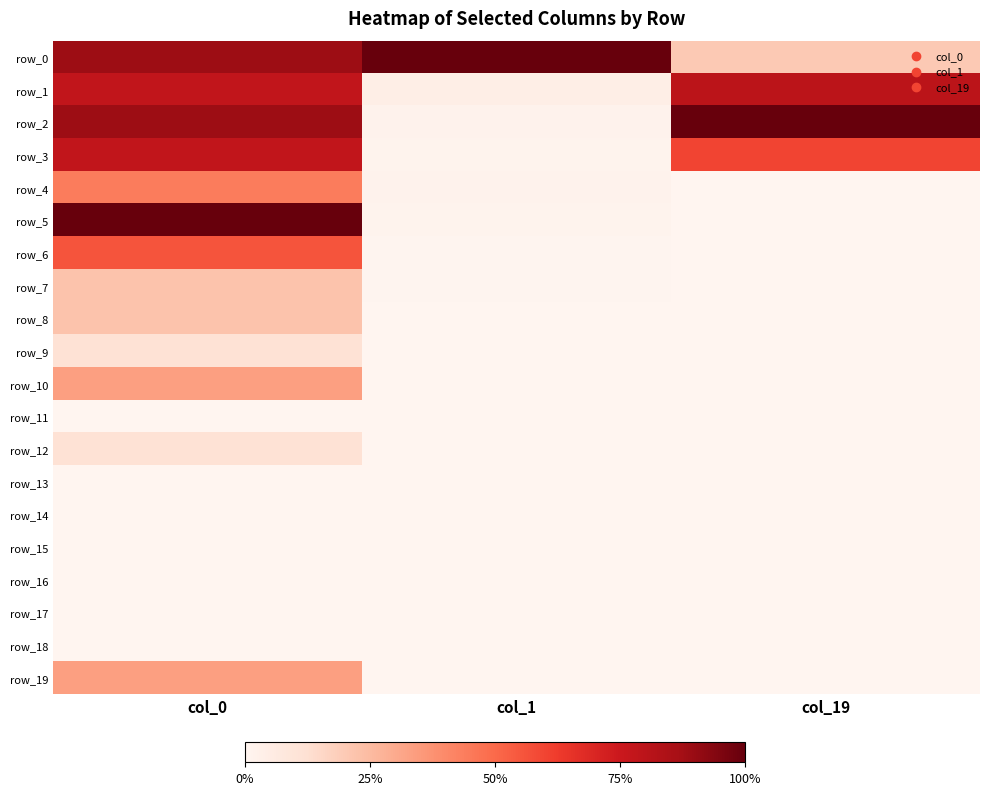

At which label does row_19 reach its minimum?

col_19